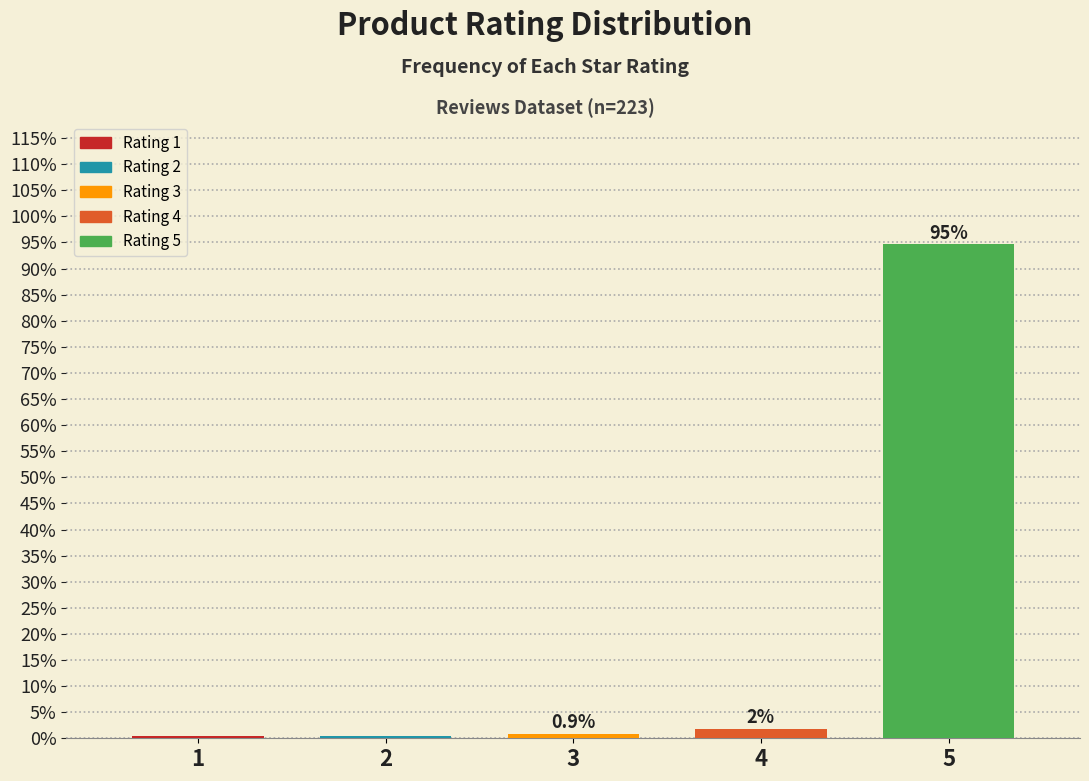

What is the value of the 5th bar from the left?

94.6